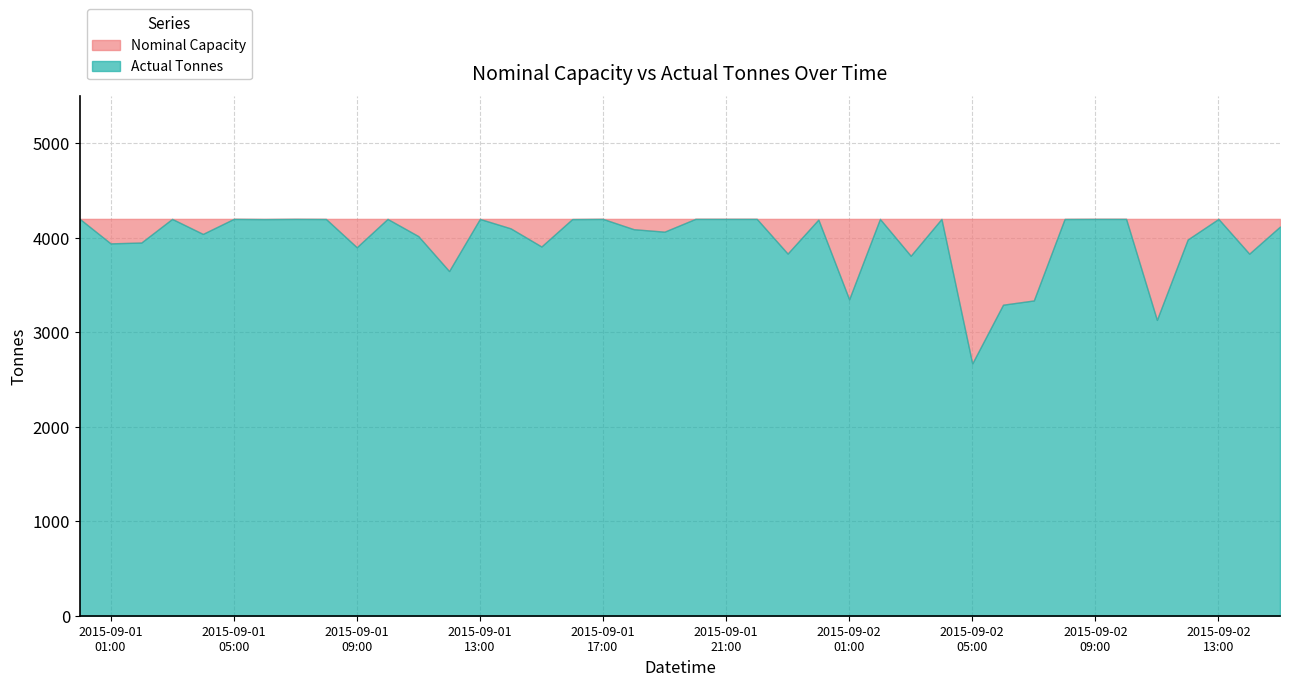

What is the total value across all series at 2015-09-01 19:00?

8265